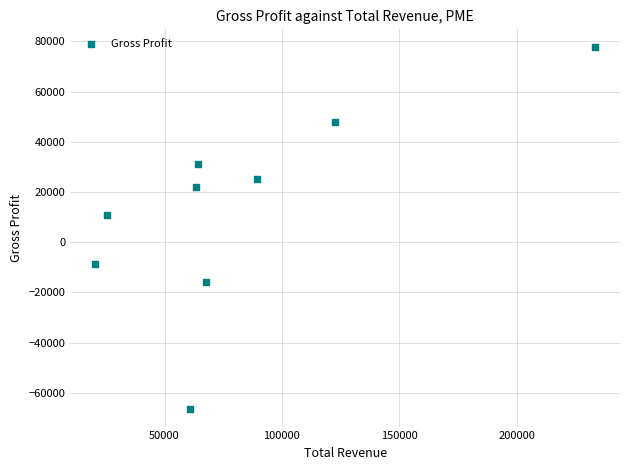

What is the range of X values (max minus min)?

212900